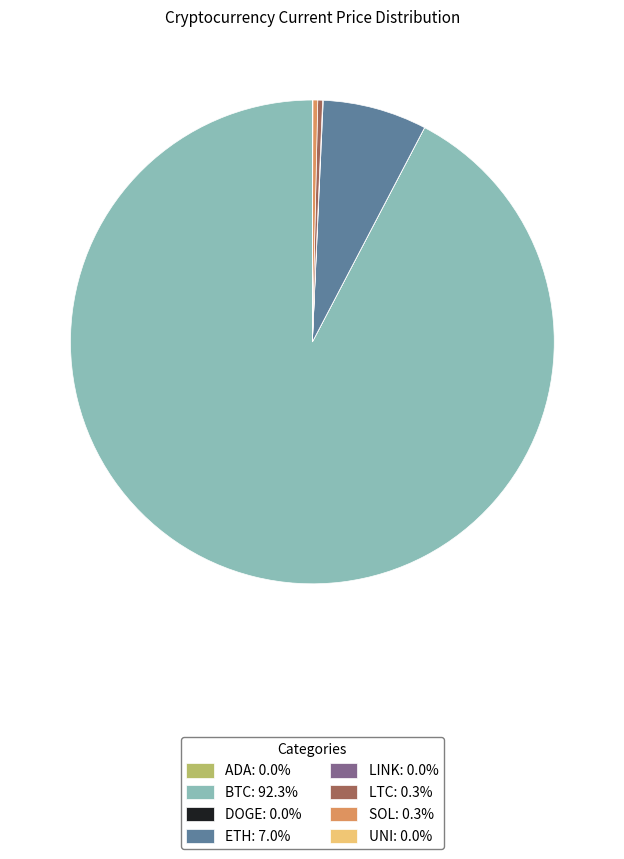

What is the ratio of the value at BTC: 92.3% to the value at ETH: 7.0%?

13.3